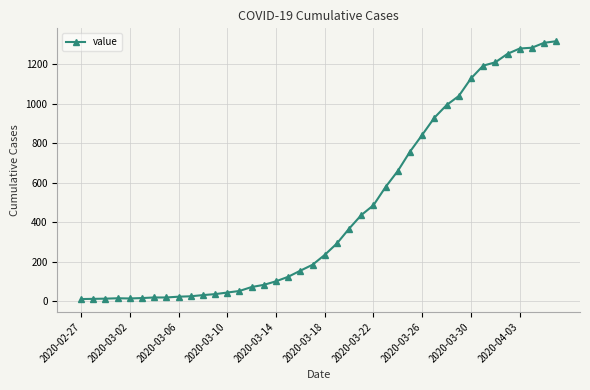

What is the maximum value shown in the chart?

1318